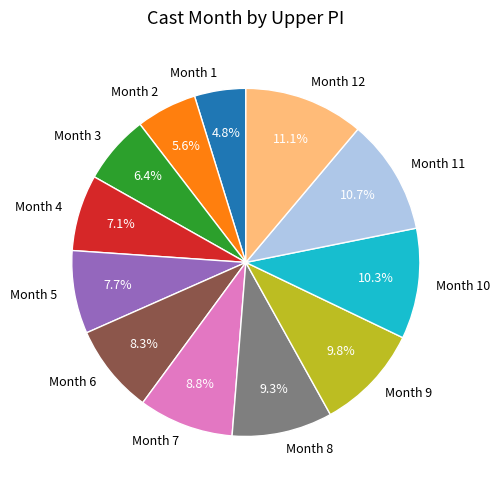

Does any single category account for the majority?

No